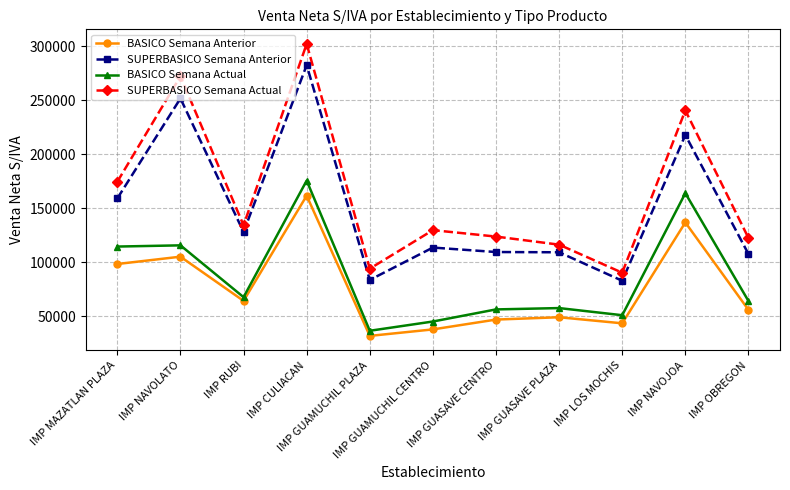

Which category has the highest value across all series?

IMP CULIACAN